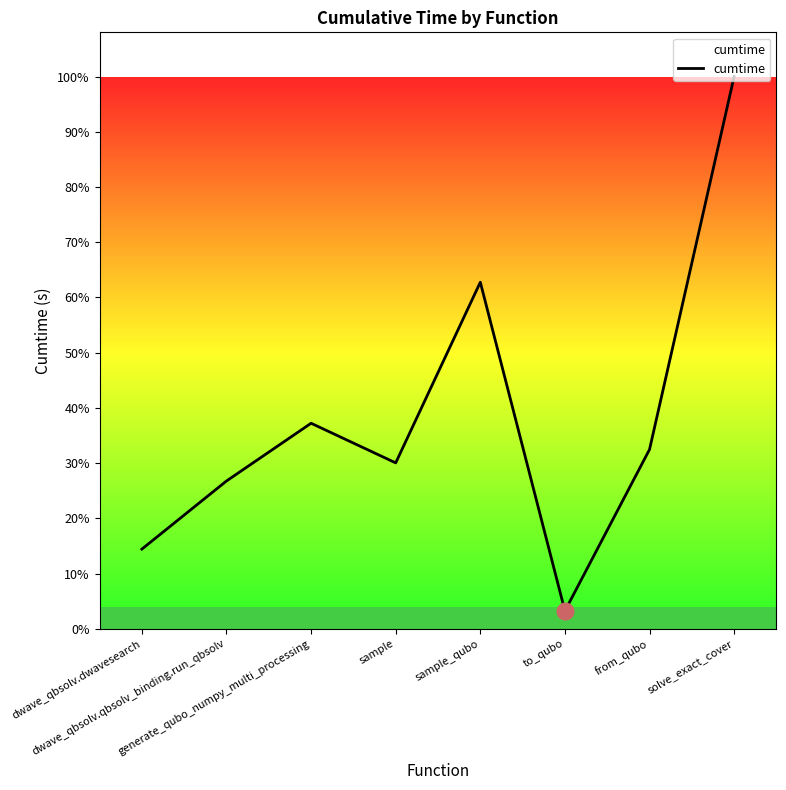

How many points are higher than both their immediate neighbors (excluding endpoints)?

2